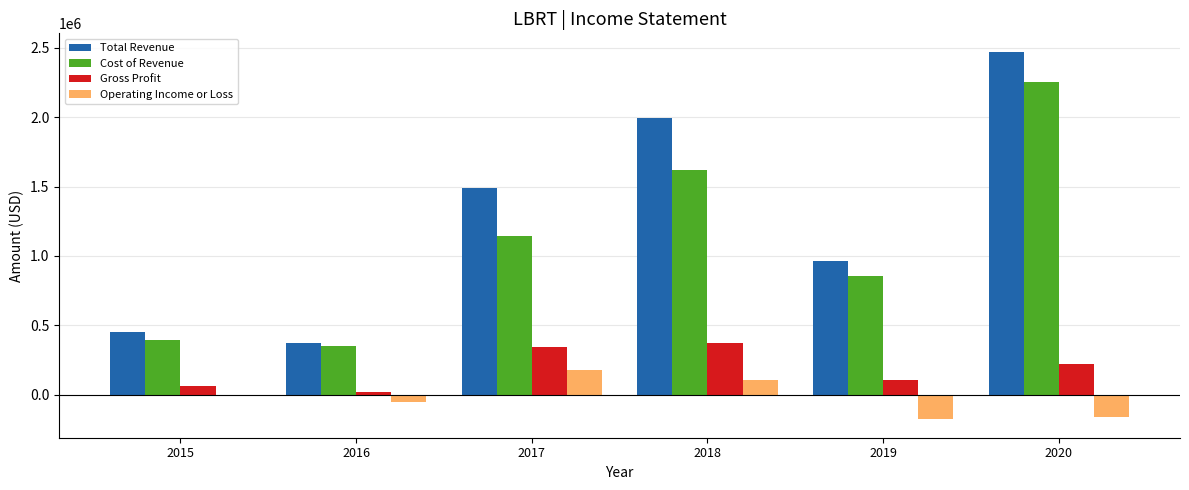

What is the greatest value displayed?

2470800